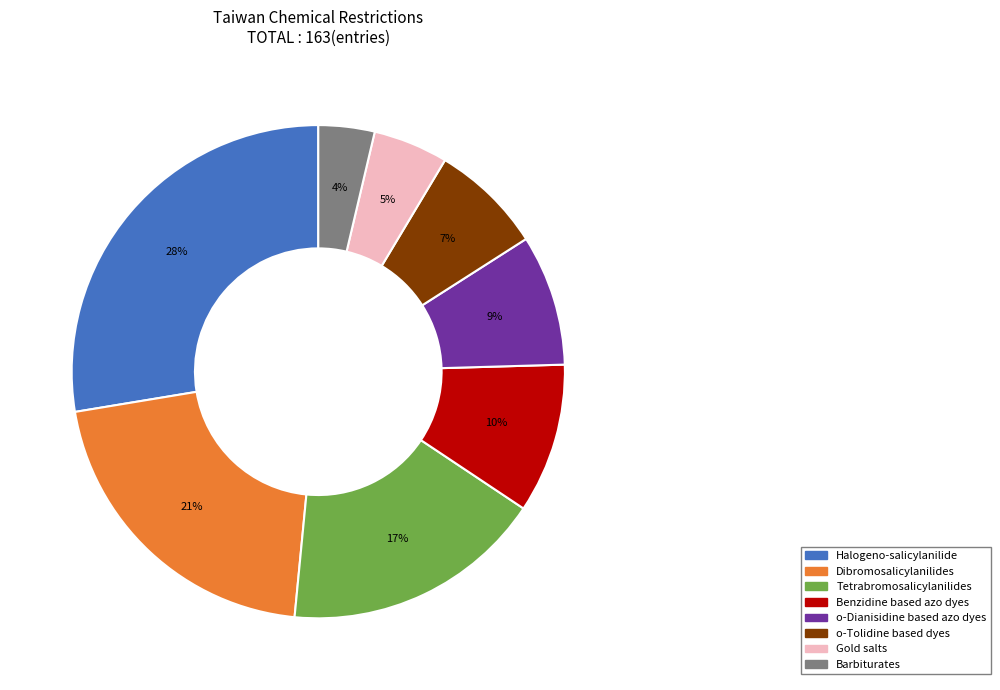

To the nearest percent, what is the difference between the o-Dianisidine based azo dyes and Halogeno-salicylanilide slice percentages?

19%